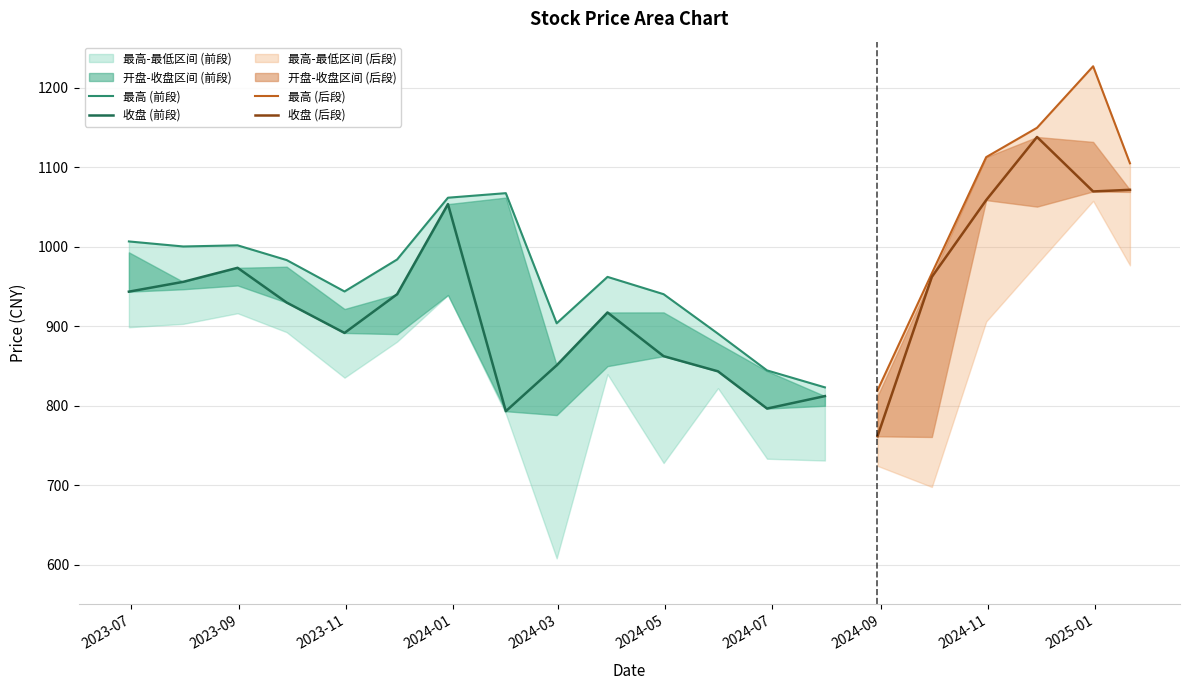

At which label does 开盘 first exceed 939?

2023-06-30